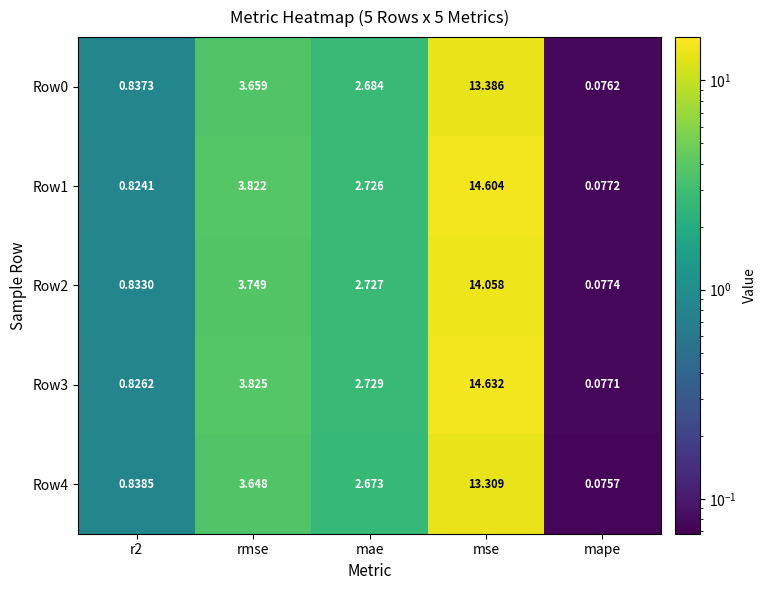

How many data points in Row1 are above 2?

3